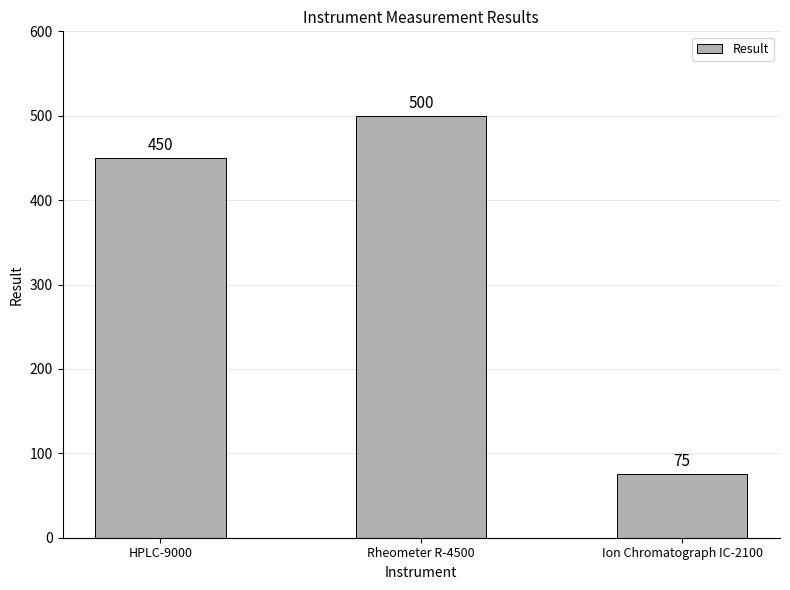

Count the number of data series in this chart.

1